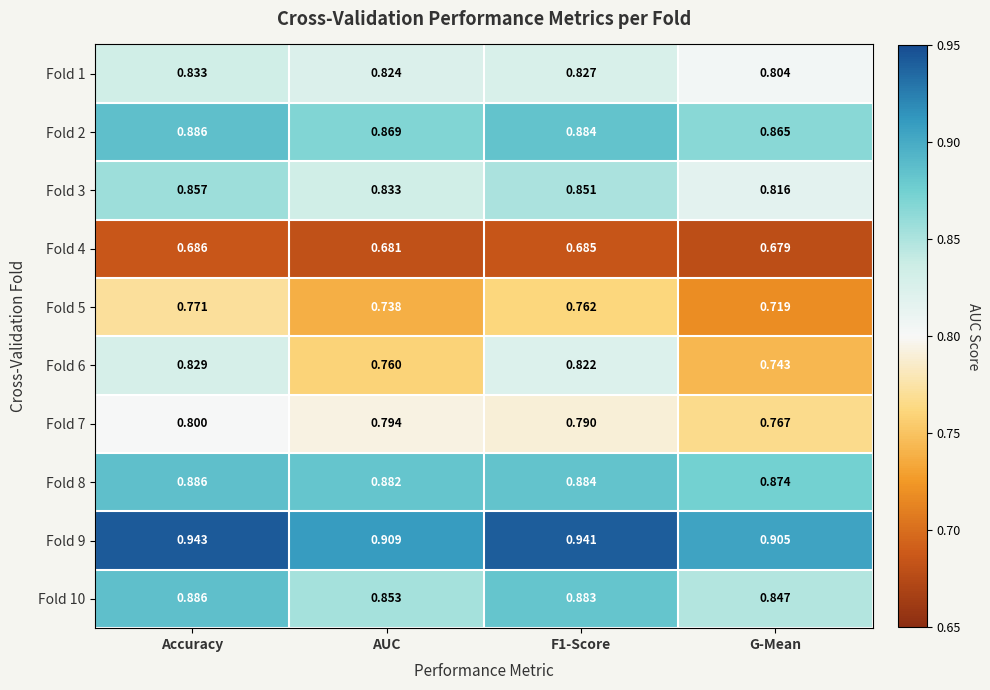

At which category is the sum across all series the highest?

Accuracy